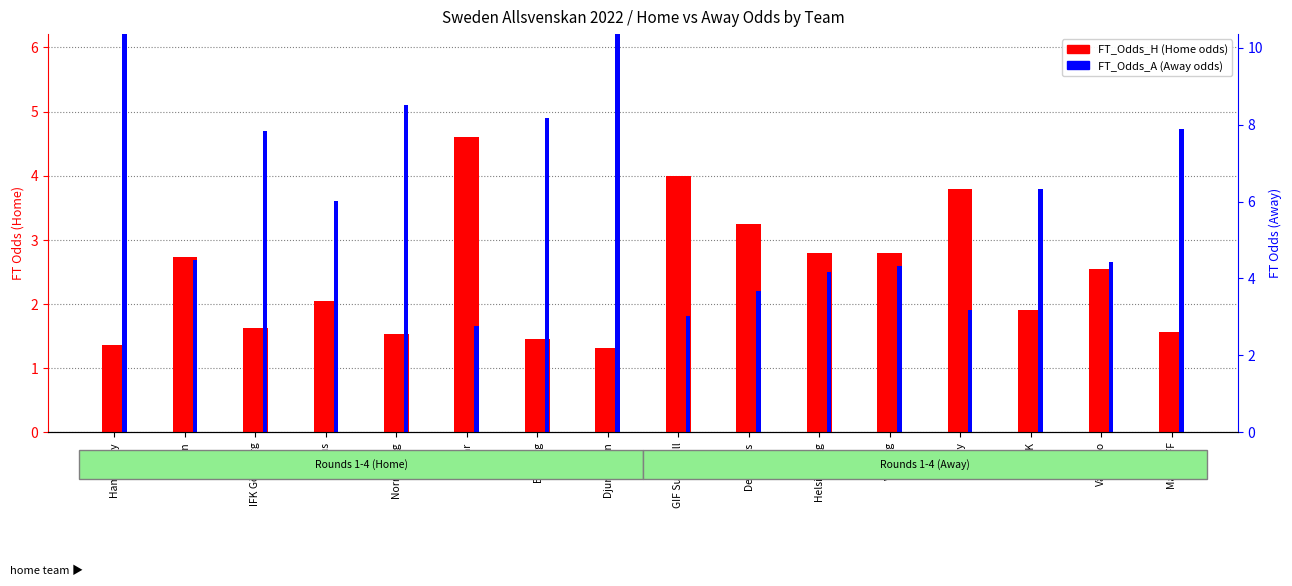

Which category has the highest value across all series?

Djurgården